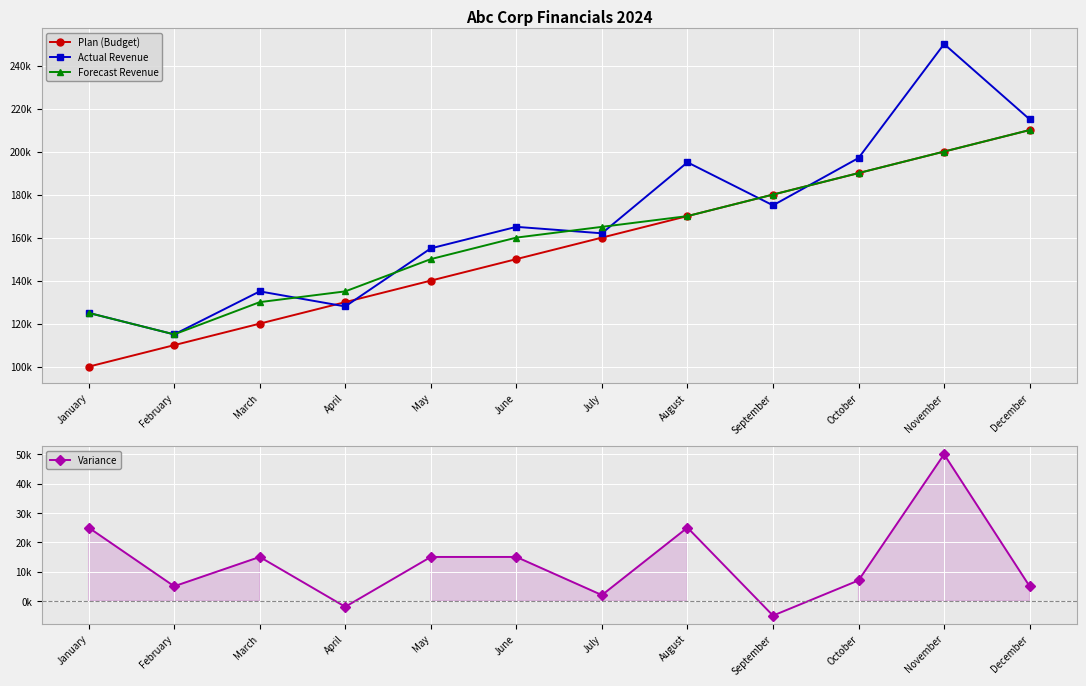

True or false: Forecast Revenue has more than 2 interior local peaks.

False